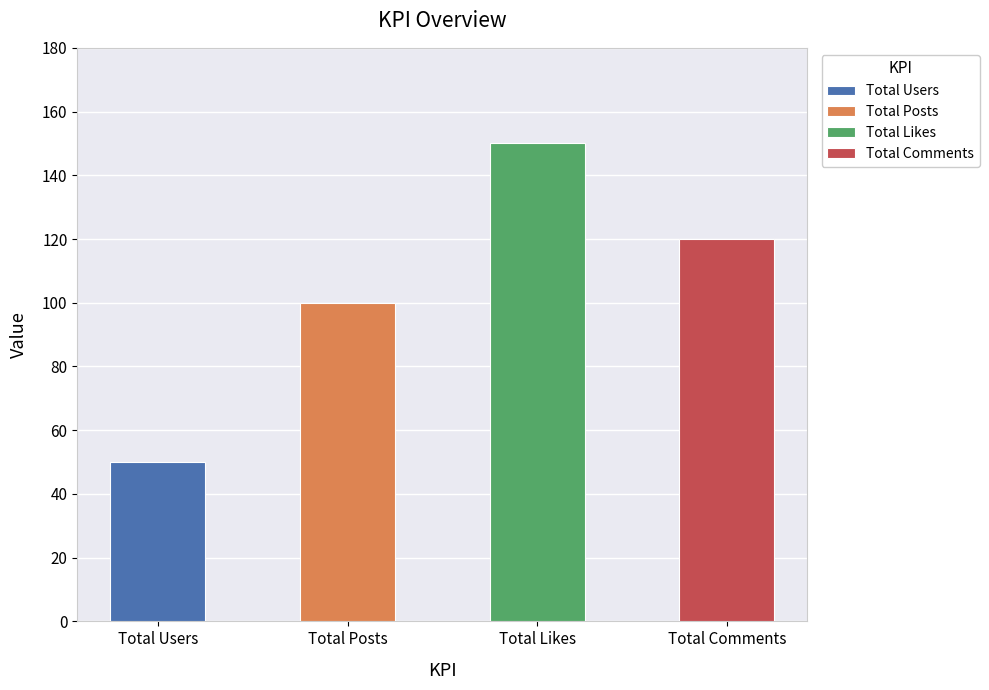

Reading left to right, transcribe all the data shown in this chart.

50	100	150	120